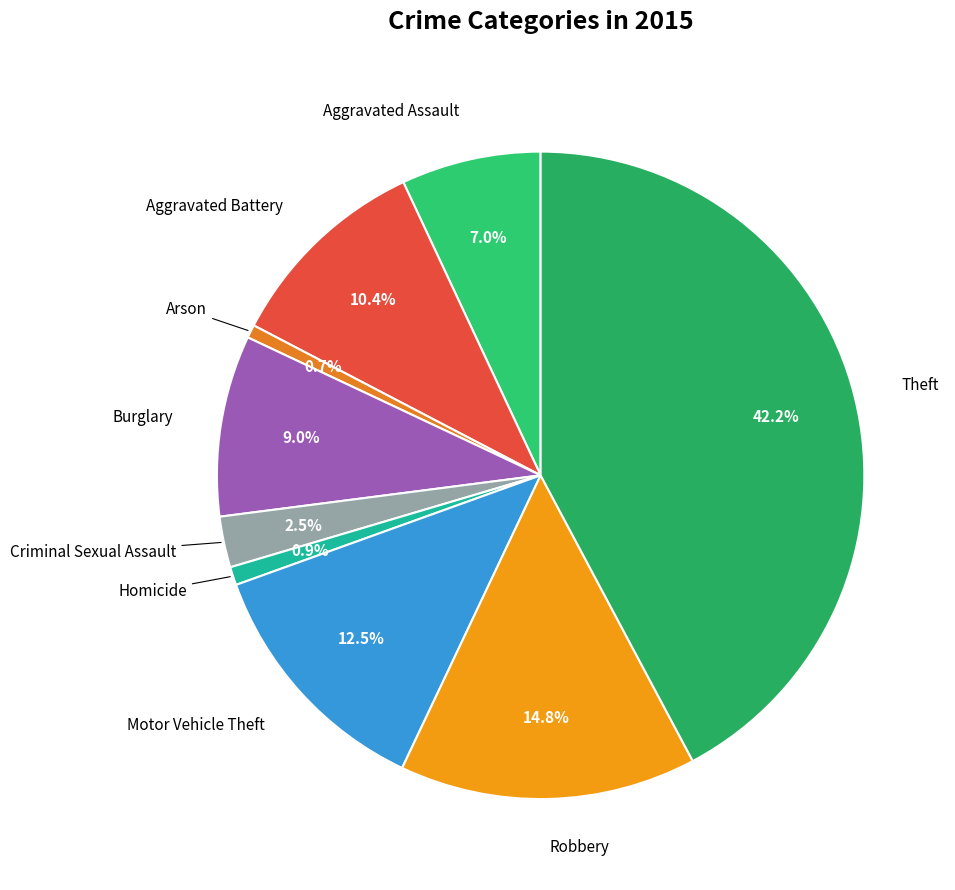

How many segments does this pie chart have?

9